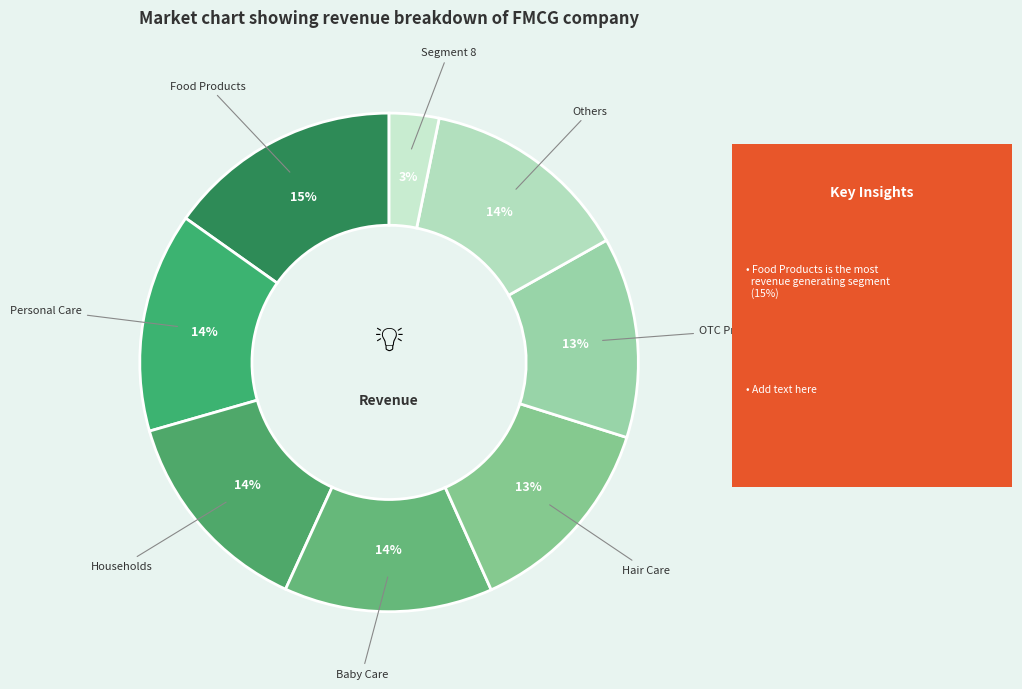

Is the sum of Others and Hair Care greater than half?

No